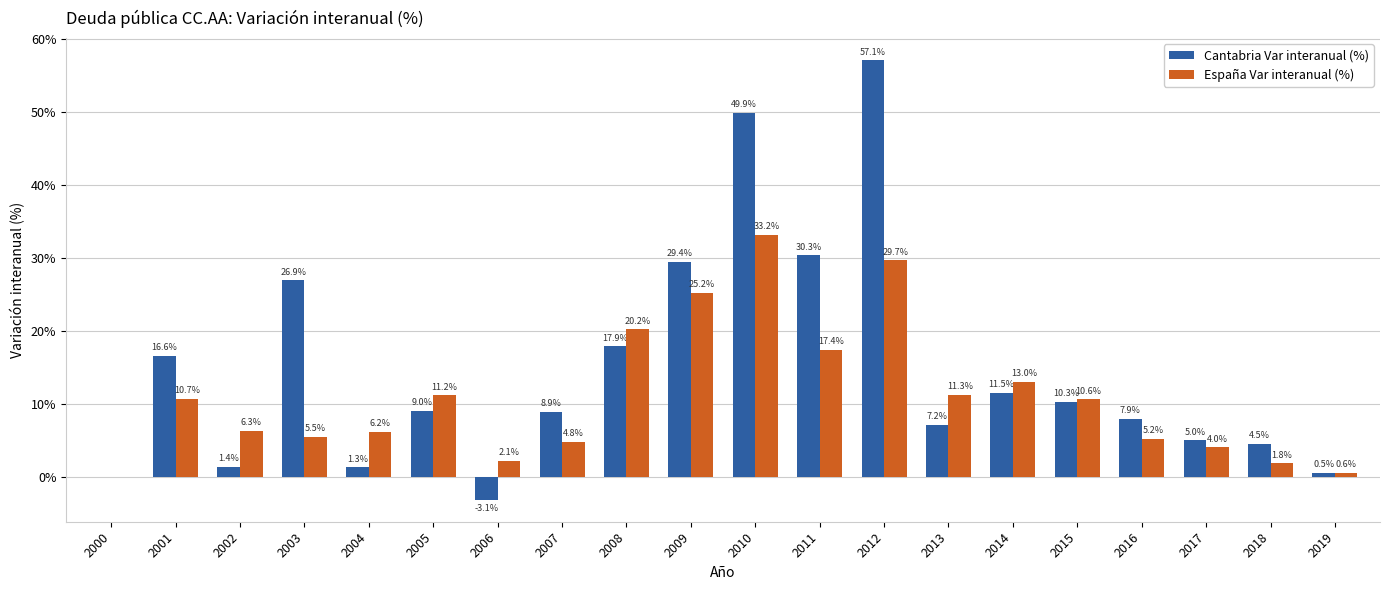

What are all the series names shown in the legend?

Cantabria Var interanual (%), España Var interanual (%)